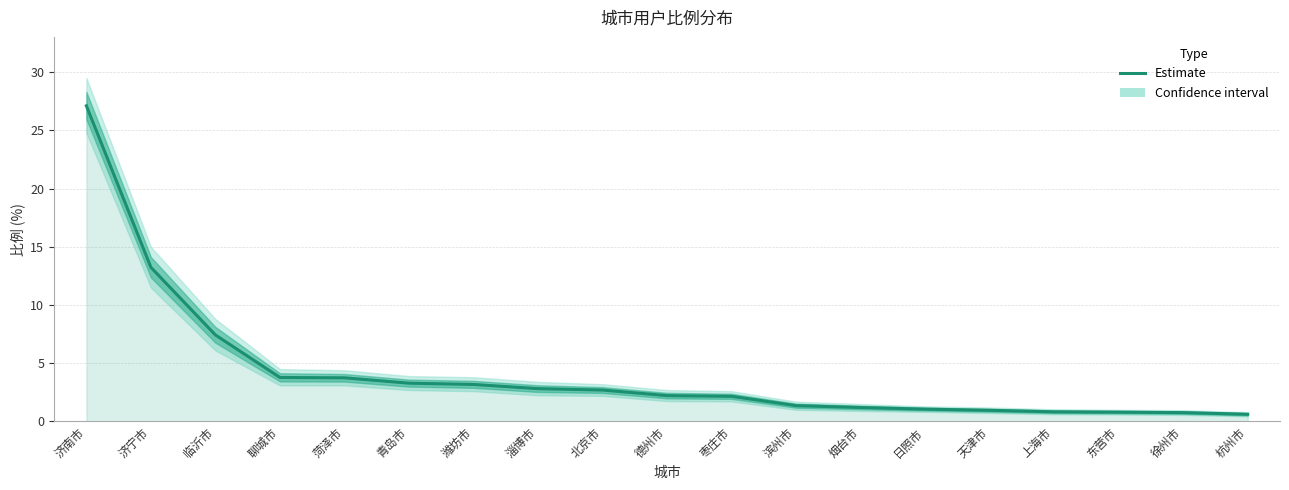

List the labels in order of value, largest first.

济南市, 济宁市, 临沂市, 聊城市, 菏泽市, 青岛市, 潍坊市, 淄博市, 北京市, 德州市, 枣庄市, 滨州市, 烟台市, 日照市, 天津市, 上海市, 东营市, 徐州市, 杭州市